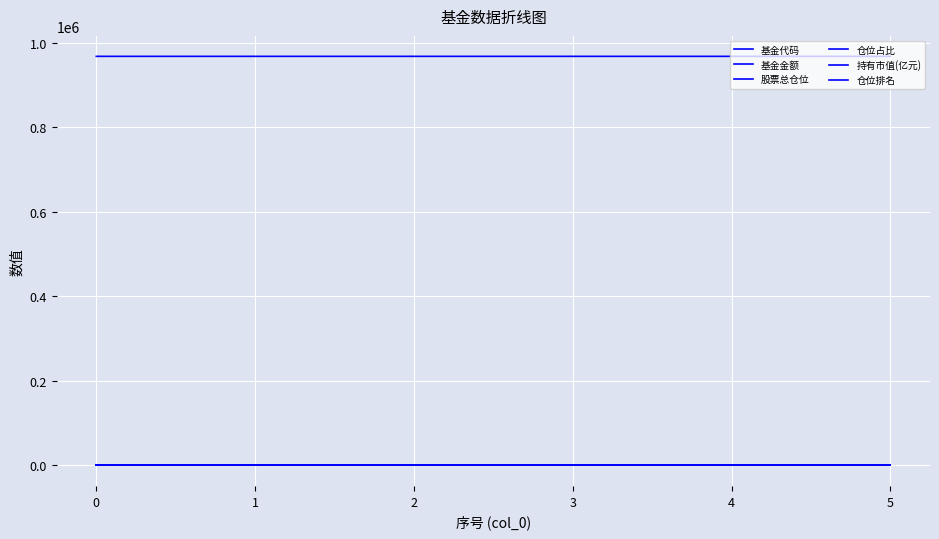

Which series changed the most between 3 and 4?

基金代码